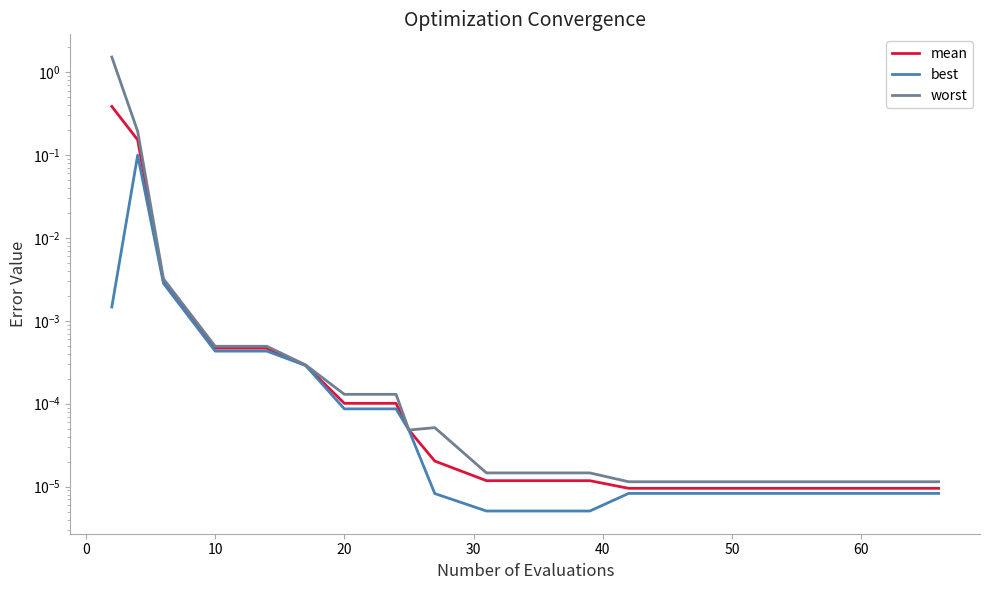

Rank the series at 60 from highest to lowest value.

worst, mean, best